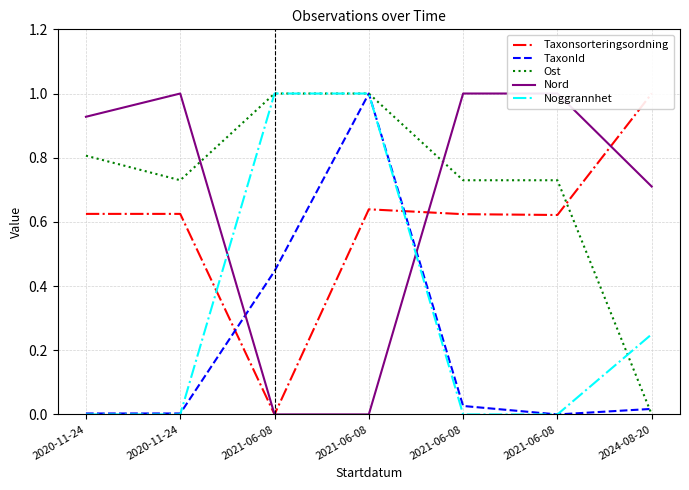

Which category has the lowest value in the Taxonsorteringsordning series?

2021-06-08